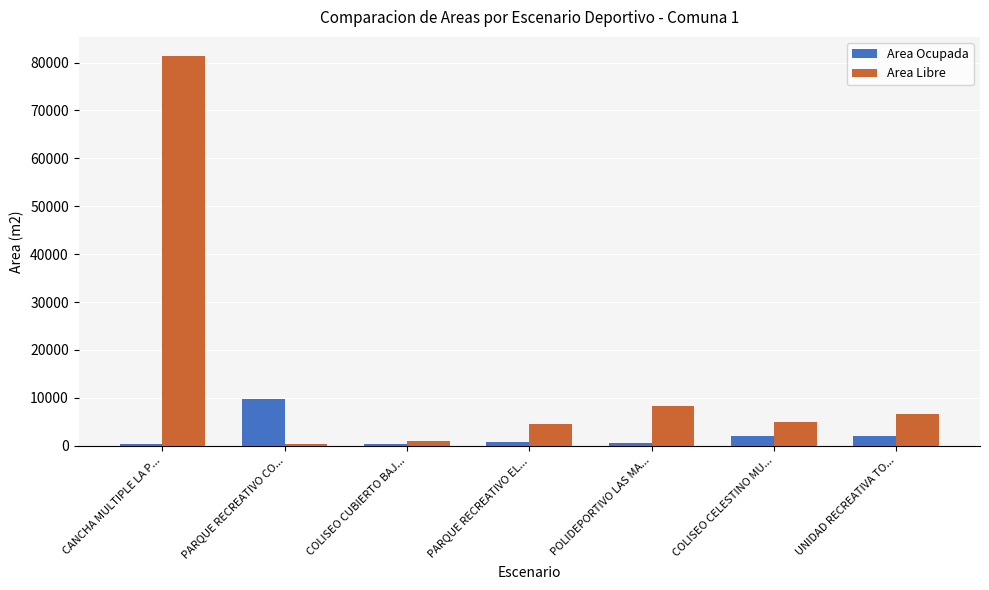

Which series has the largest total across all categories?

Area Libre